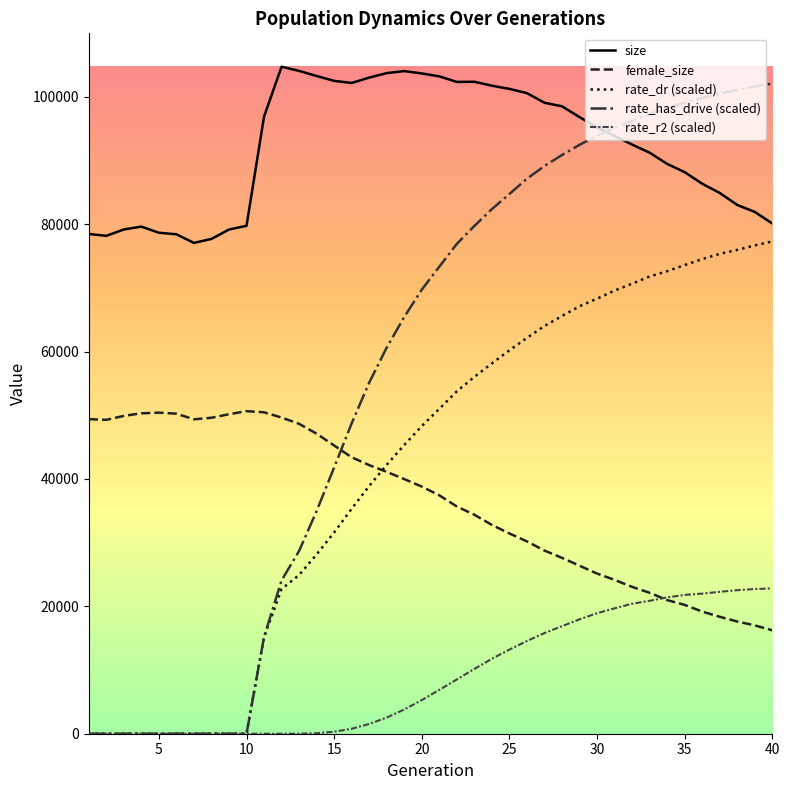

True or false: size and rate_dr (scaled) cross at least once.

False